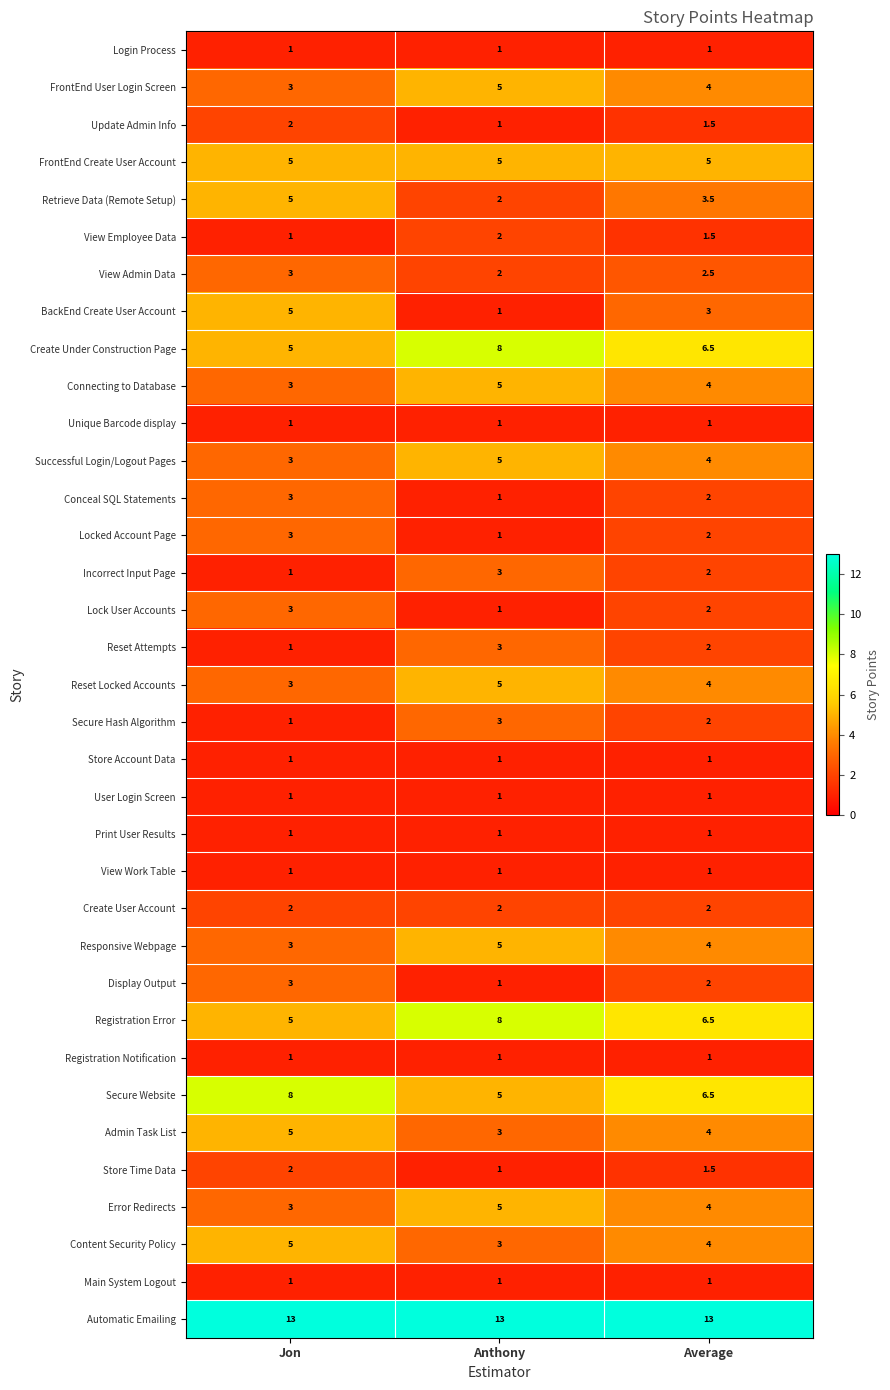

What is the maximum value for Responsive Webpage?

5.0